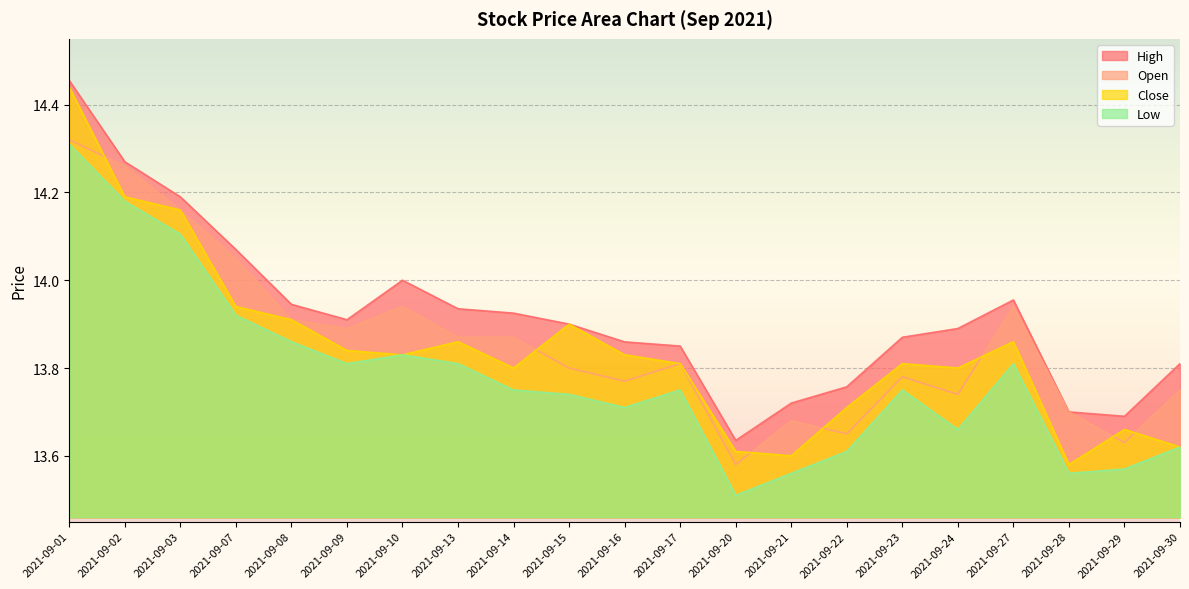

Which series has the largest range (max minus min)?

Close